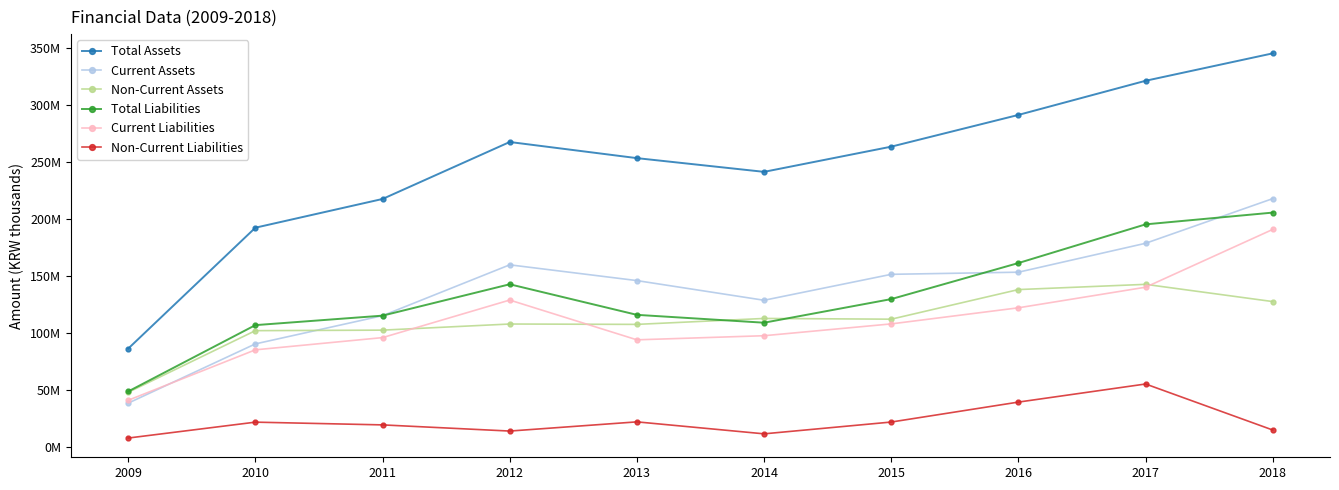

Where is Current Liabilities nearest to the value 115966791?

2016